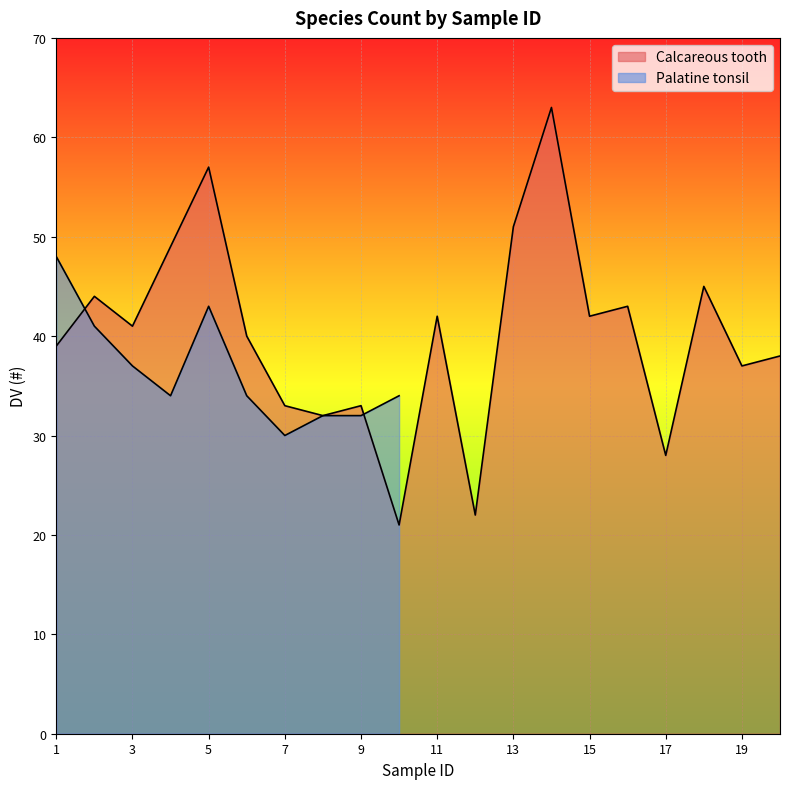

True or false: the data shows 10 at 7.

False